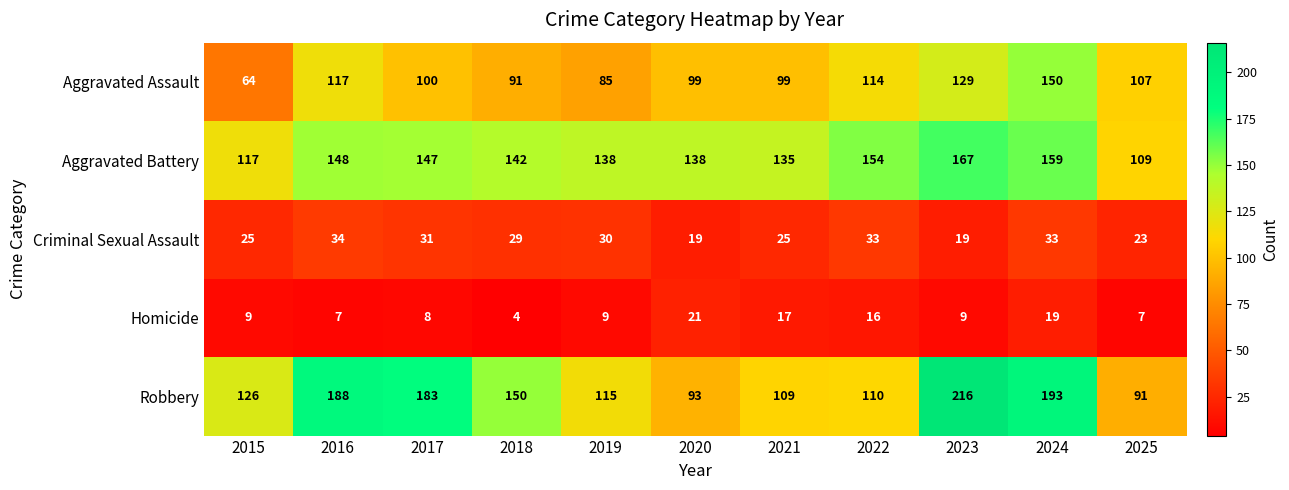

Is it true that Robbery equals 109 at 2023?

False